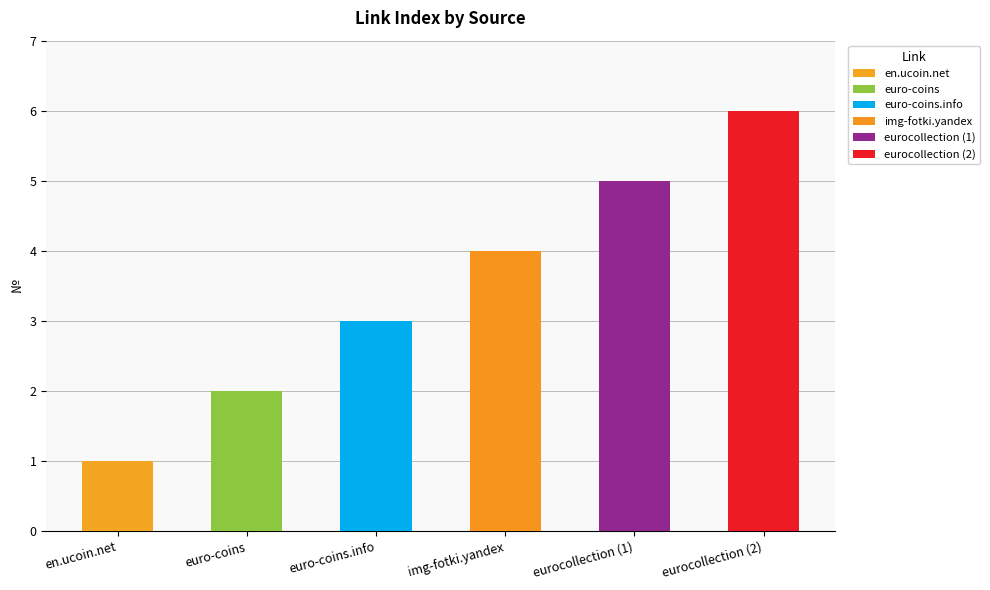

Are the bars grouped side by side (vs. stacked)?

No